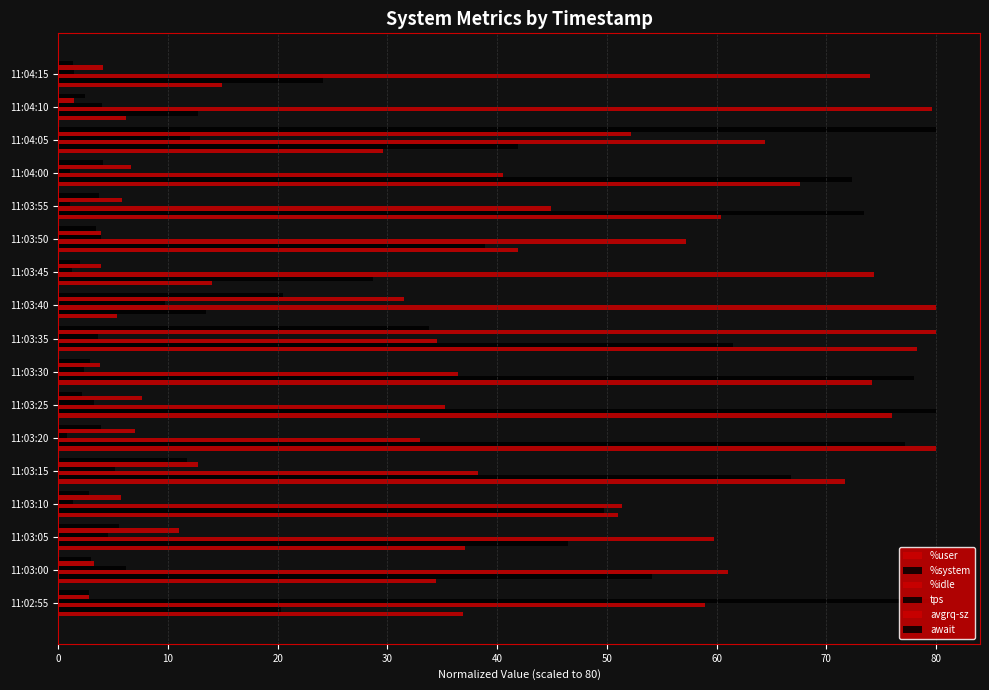

List the series in order of their peak value, lowest first.

%user, %system, %idle, tps, avgrq-sz, await